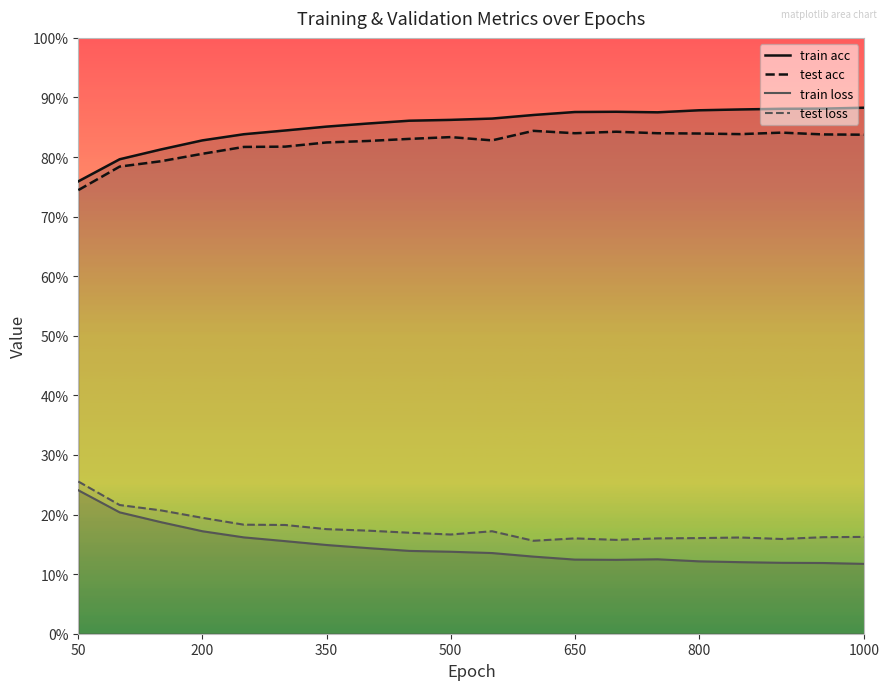

How many data points does each series have?

20